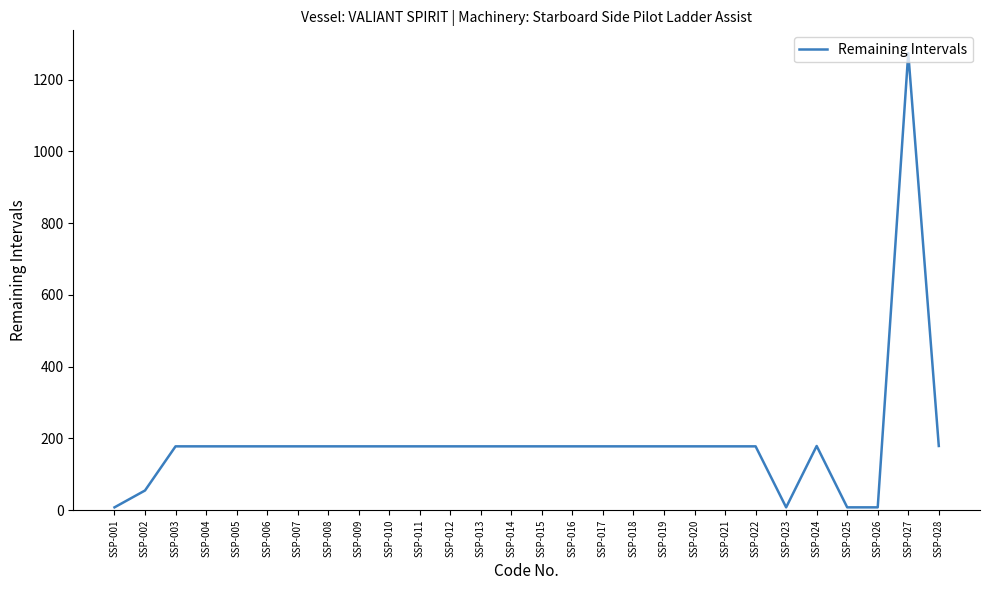

True or false: the data shows 8 at SSP-026.

True